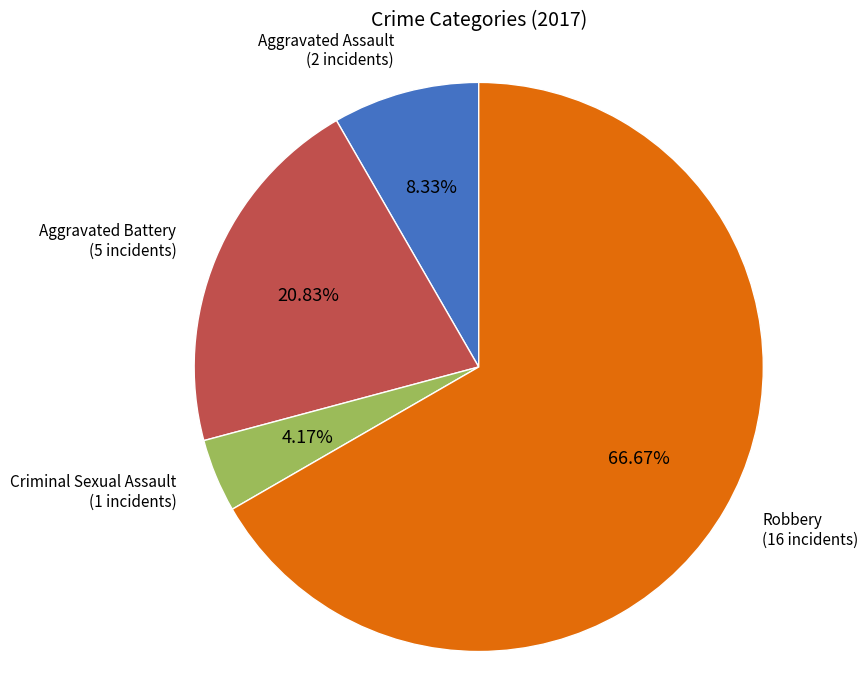

Does any single category account for the majority?

Yes